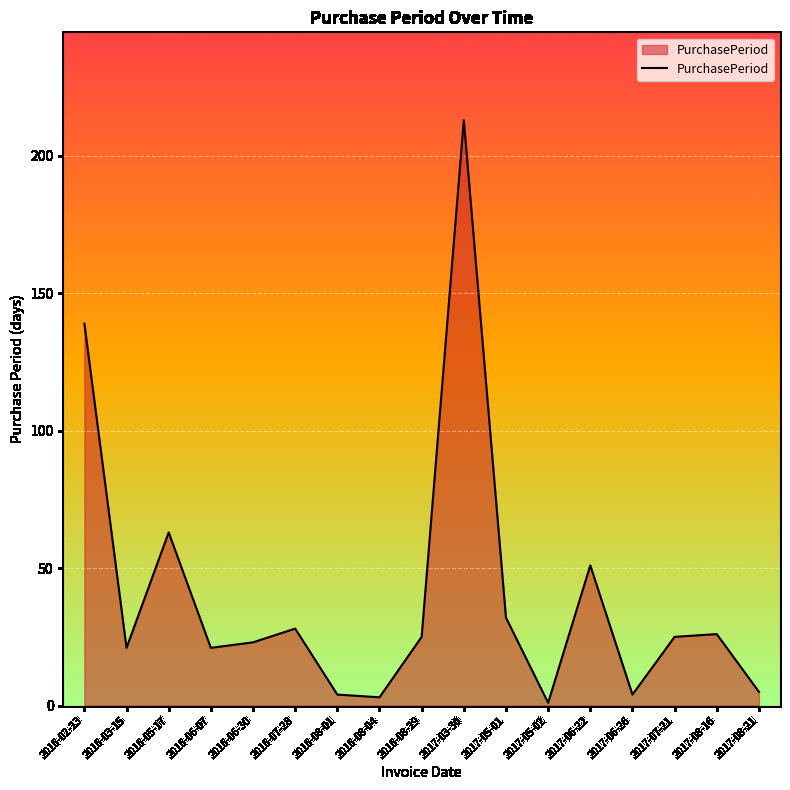

Which has a higher value, 2017-06-26 or 2017-07-21?

2017-07-21